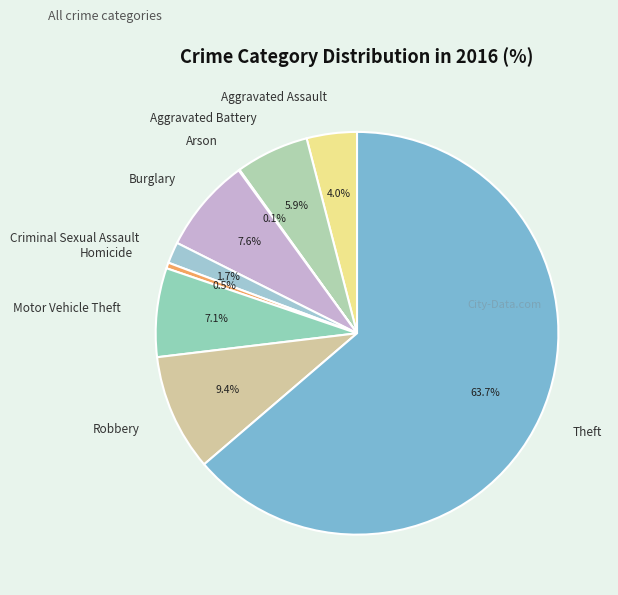

Do Aggravated Battery and Burglary together represent more than half of the pie?

No